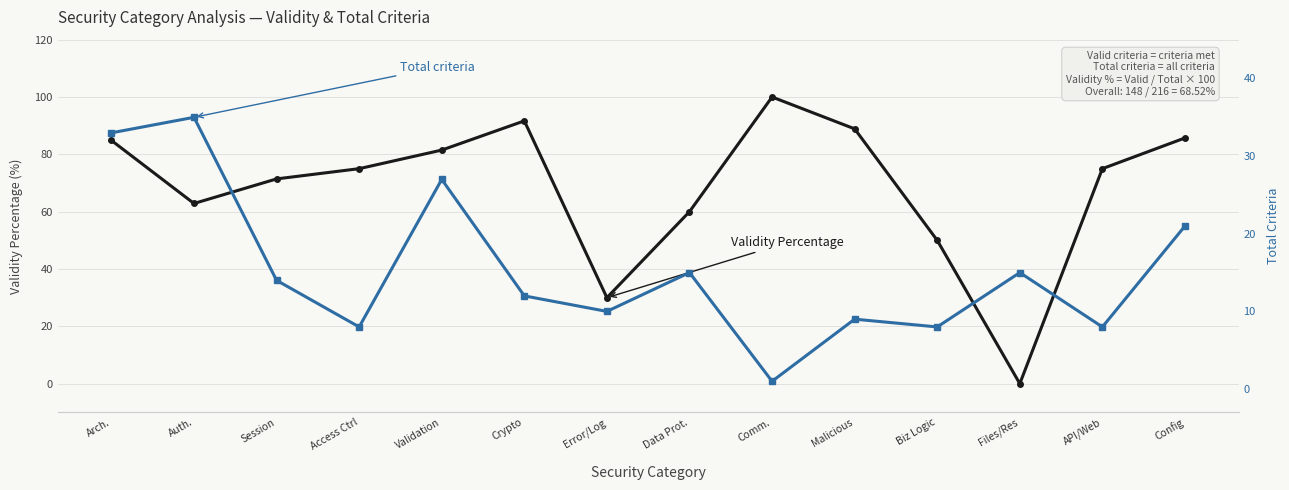

What is the difference between the highest and lowest values at Access Ctrl?

67.0